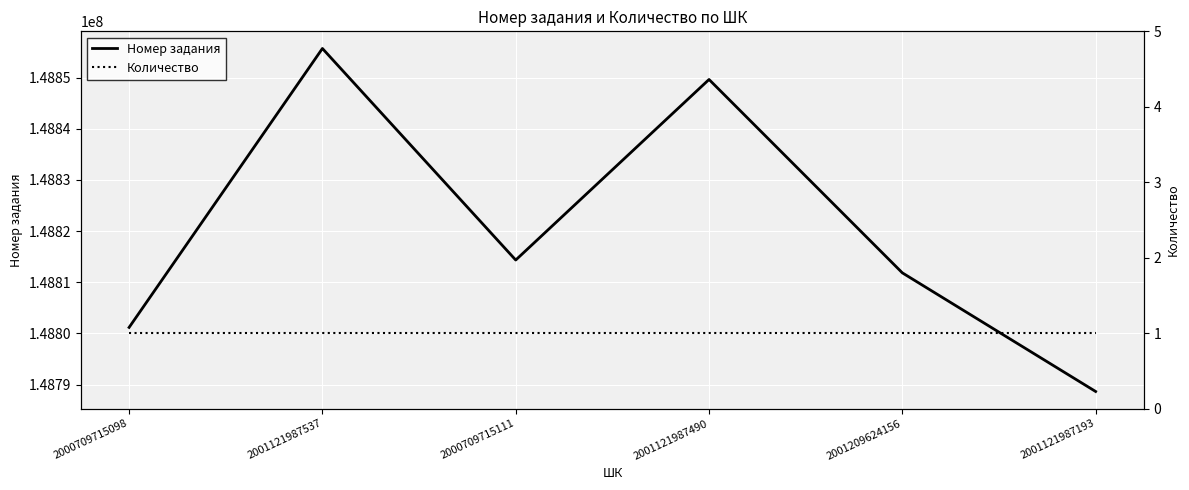

What is the average value of the Номер задания series?

148820222